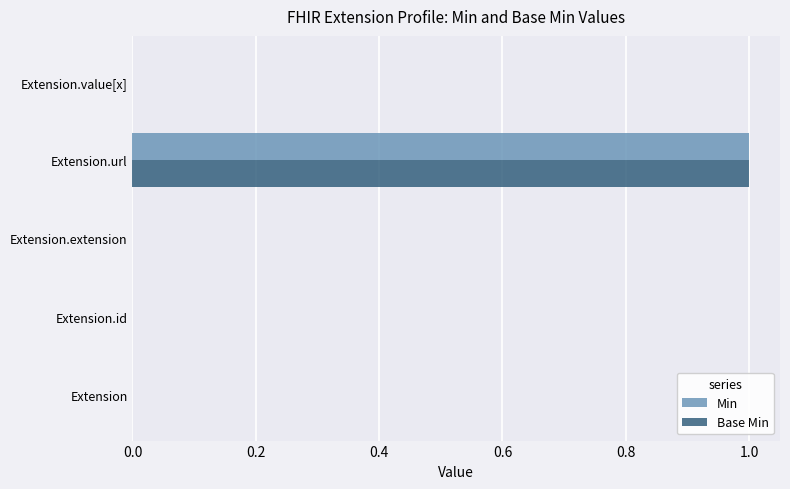

At which label does Min reach its peak?

Extension.url